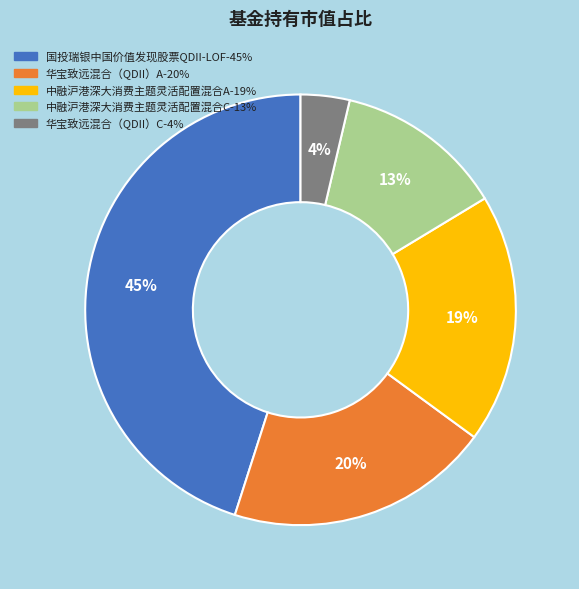

Count the number of slices in the pie.

5